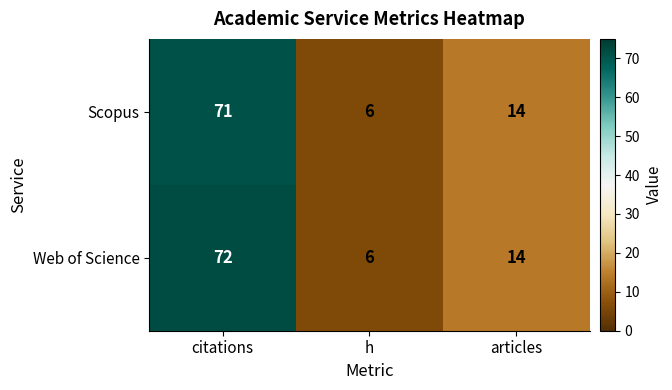

List the series in order of their overall mean, lowest first.

Scopus, Web of Science